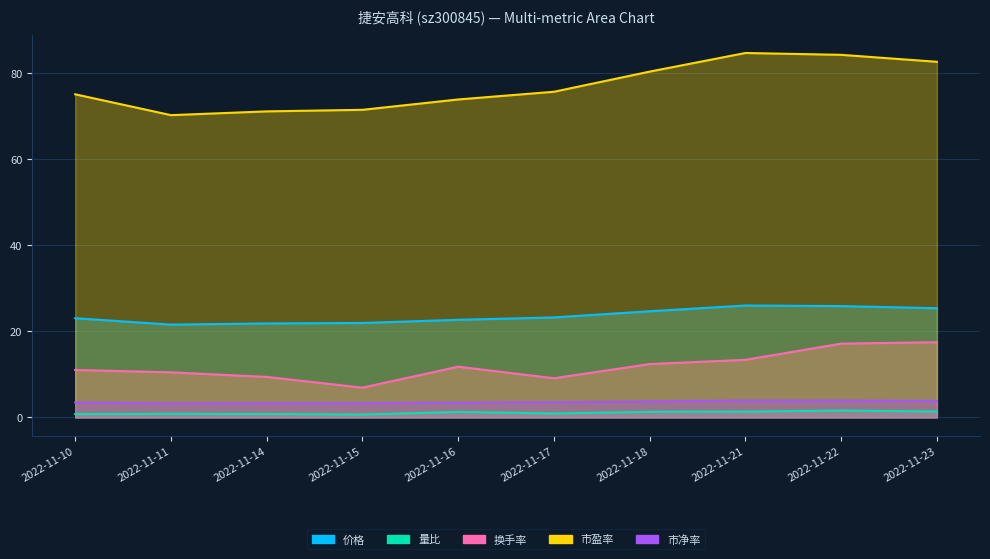

At which category is the sum across all series the highest?

2022-11-22